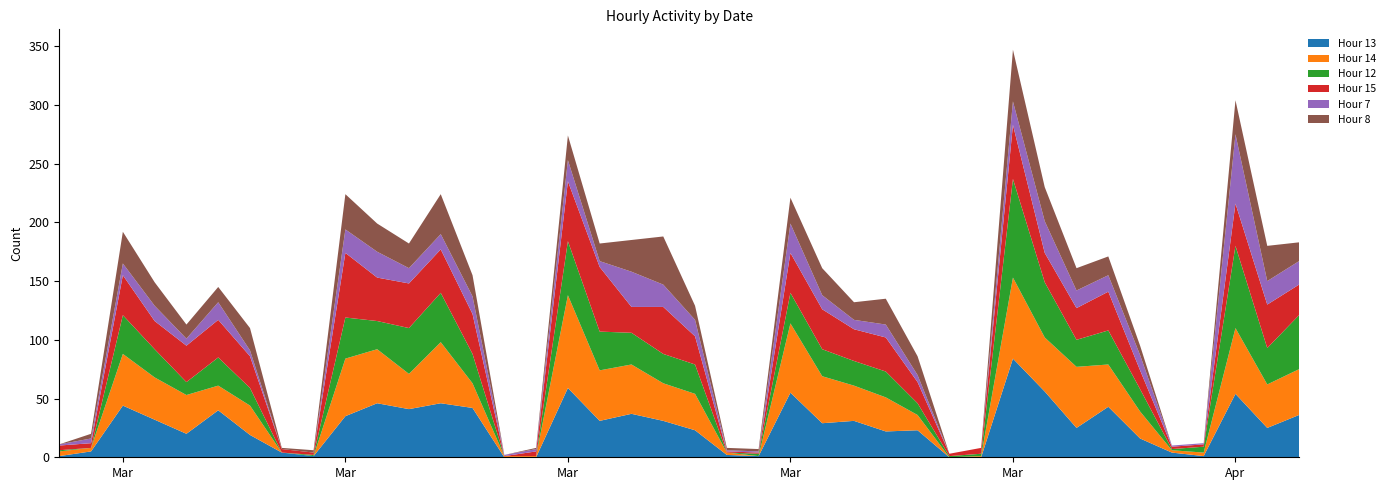

Reading right to left, extract all data points from this chart.

Hour 13: 36	25	54	1	4	16	43	25	56	84	0	0	23	22	31	29	55	1	2	23	31	37	31	59	0	0	42	46	41	46	35	1	4	19	40	20	32	44	5	1
Hour 14: 39	37	56	3	2	23	36	52	46	69	1	0	13	29	30	40	59	0	2	31	32	42	43	79	1	1	21	52	30	46	49	0	0	25	21	33	36	44	3	4
Hour 12: 46	31	70	5	1	19	29	23	47	84	2	1	10	22	21	23	26	2	0	25	25	27	33	46	0	0	25	42	39	24	35	1	0	15	24	11	24	33	0	1
Hour 15: 26	37	36	2	2	16	33	27	25	46	5	2	18	29	27	34	34	1	1	24	40	22	55	51	4	0	34	37	38	37	55	2	3	27	32	31	24	34	4	4
Hour 7: 20	20	59	1	1	13	14	15	27	20	0	0	6	11	8	12	25	1	1	14	19	30	5	18	2	1	15	13	13	22	20	0	0	5	15	6	13	10	4	1
Hour 8: 16	30	29	0	0	8	16	19	29	44	0	0	16	22	15	23	22	2	2	12	41	27	15	21	1	0	18	34	21	24	30	2	1	19	13	12	20	27	4	0